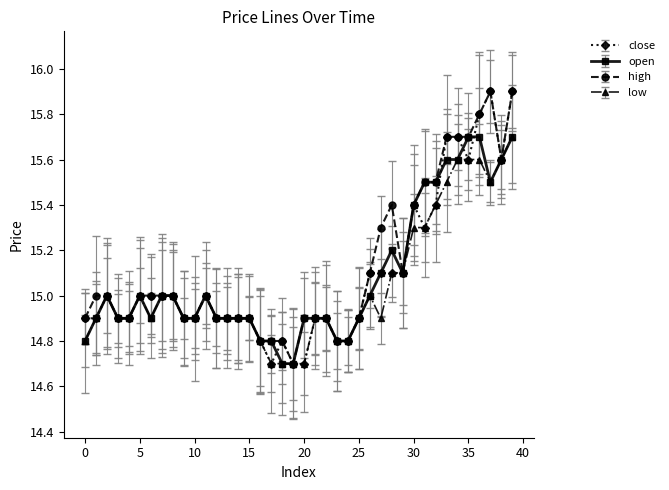

Count the number of data series in this chart.

4